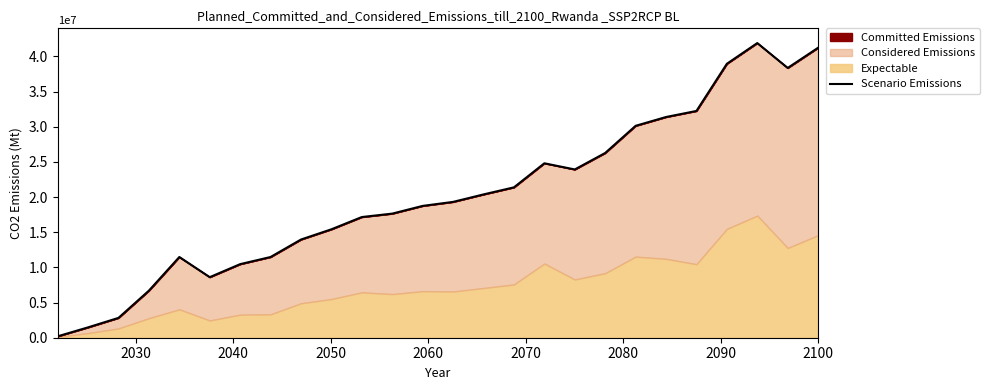

What is the difference between the maximum and minimum values?

41699638.1